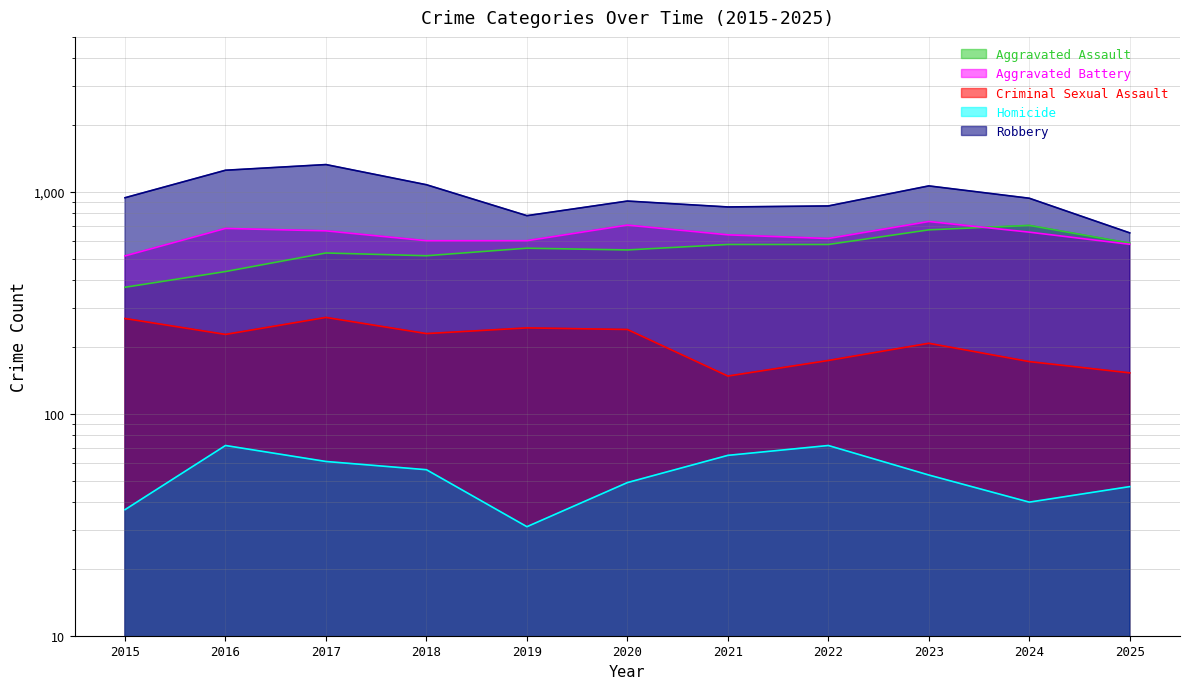

What is the spread (max minus min) of values at 2023?

1012